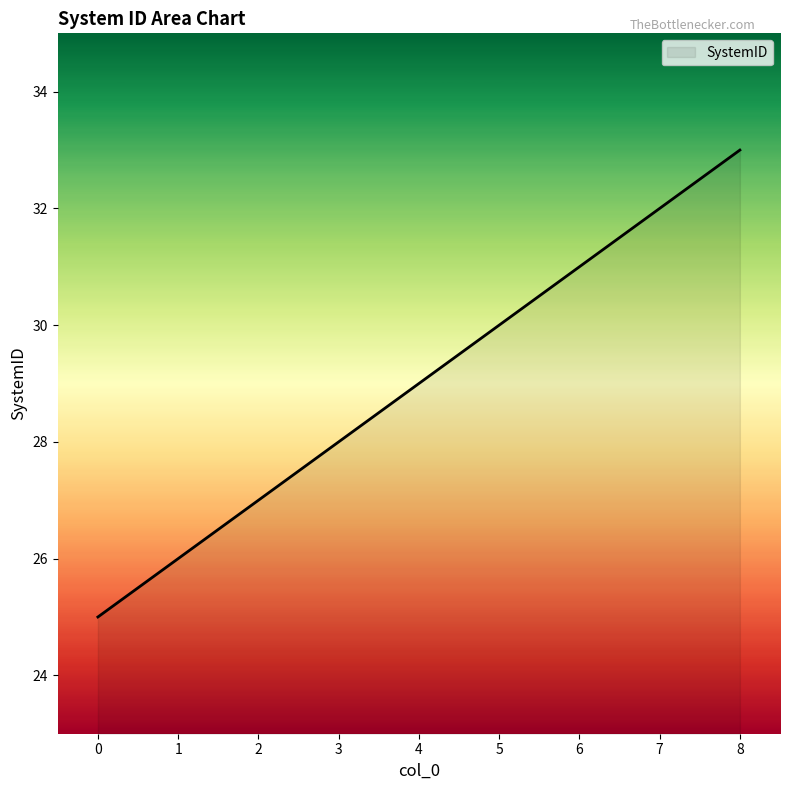

Which has a higher value, 7 or 0?

7